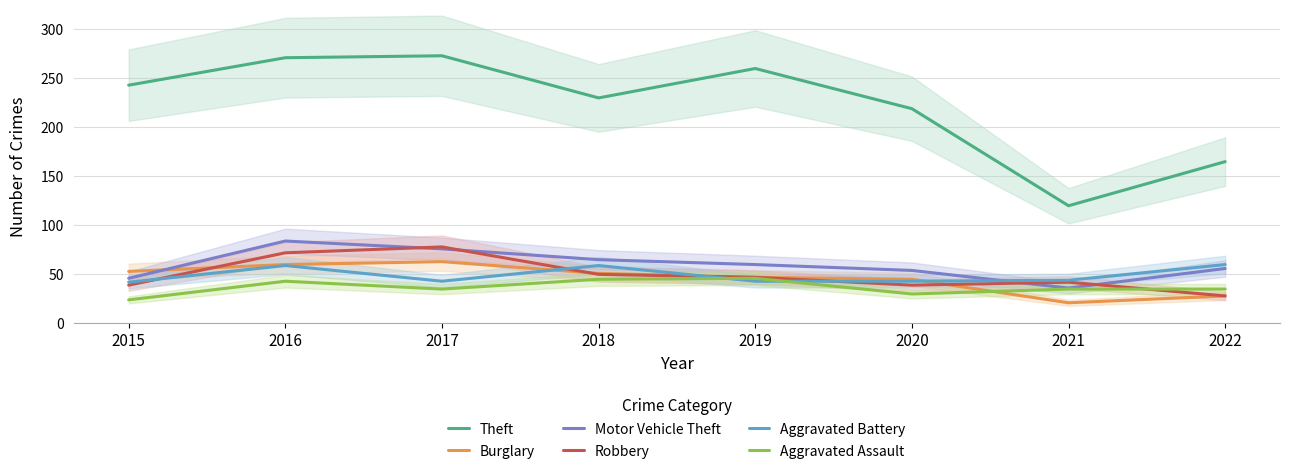

How many lines are shown in the chart?

6